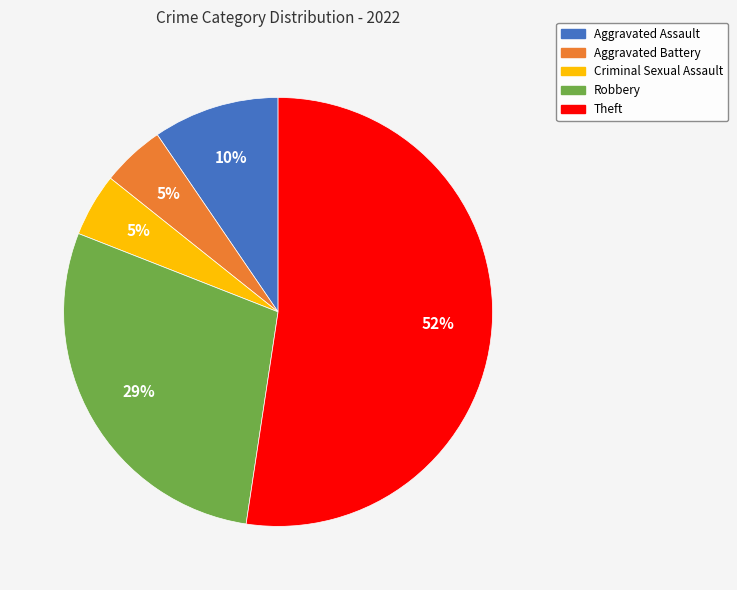

Do Criminal Sexual Assault and Robbery together represent more than half of the pie?

No